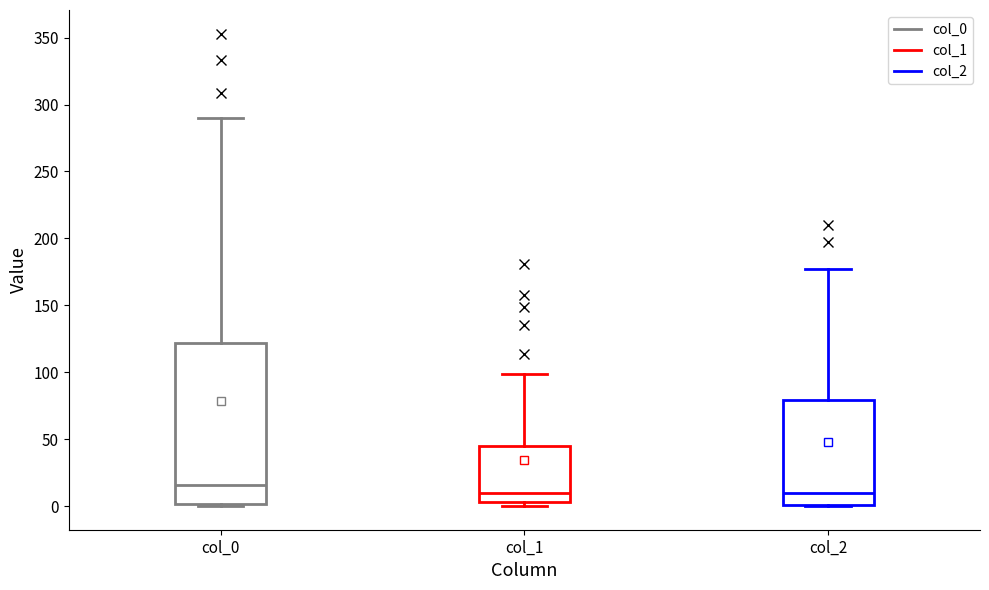

Reading left to right, transcribe this box plot: for each box, give where its median line is, the range the box spans, and where its two whiskers end, as read against the y-axis. The values are not printed on the chart, so give them approximately, as read against the axis.

col_0: median 15, box 0 to 120, whiskers 0 to 290
col_1: median 10, box 5 to 45, whiskers 0 to 100
col_2: median 10, box 0 to 80, whiskers 0 to 175